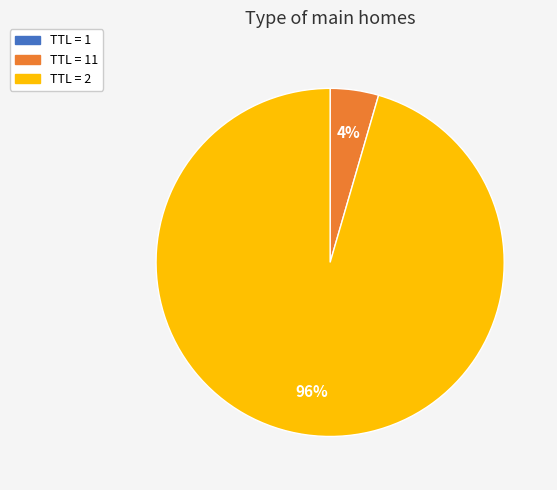

Does any single category account for the majority?

Yes